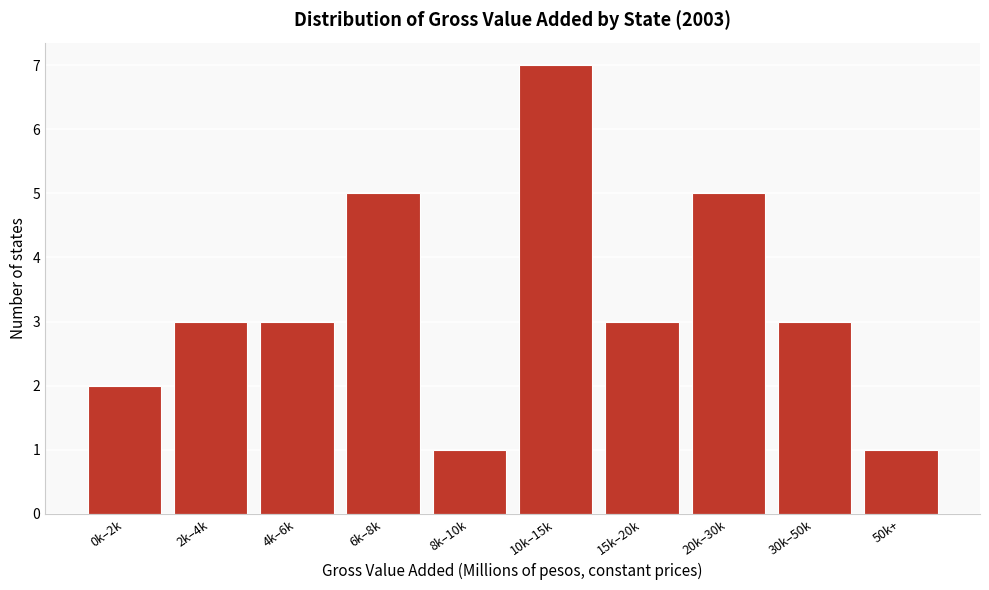

Reading left to right, list all the values displayed in this chart.

0k–2k=2	2k–4k=3	4k–6k=3	6k–8k=5	8k–10k=1	10k–15k=7	15k–20k=3	20k–30k=5	30k–50k=3	50k+=1